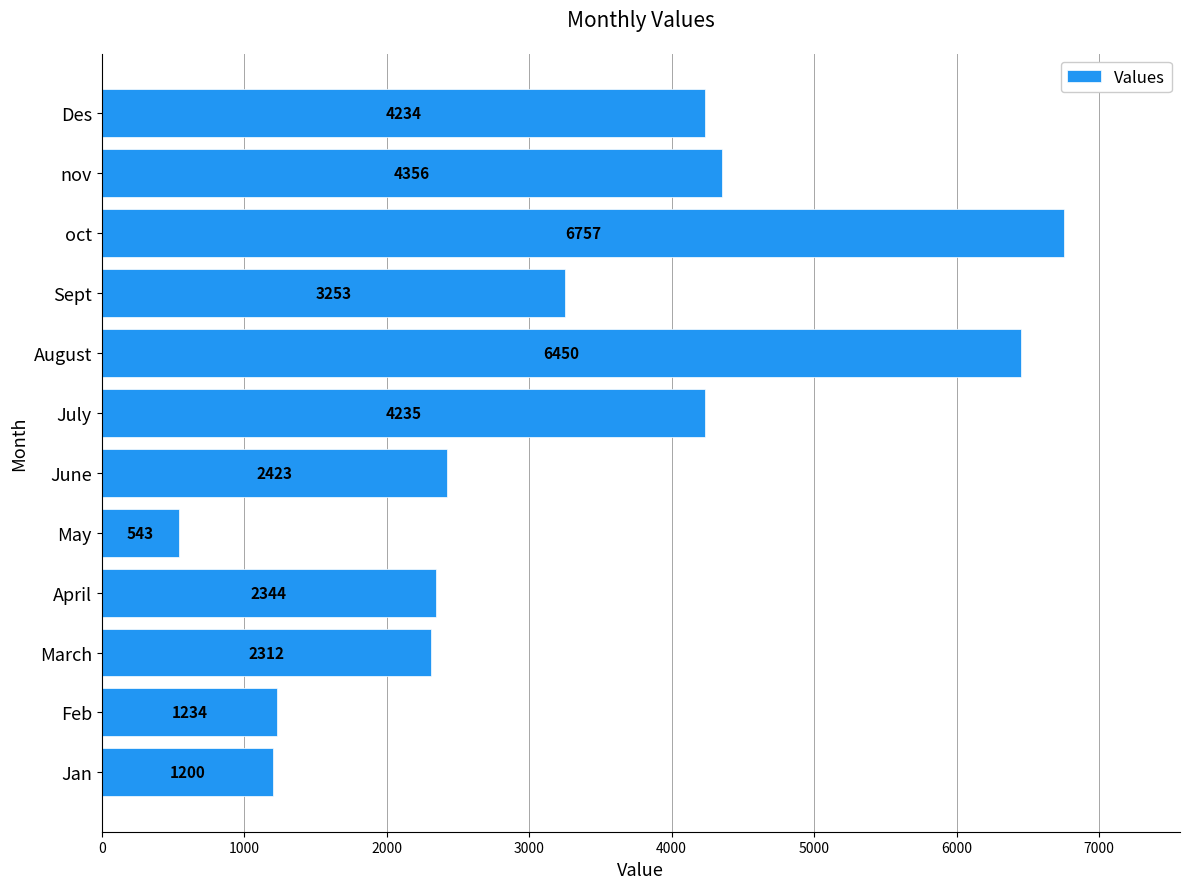

Are the bars horizontal?

Yes